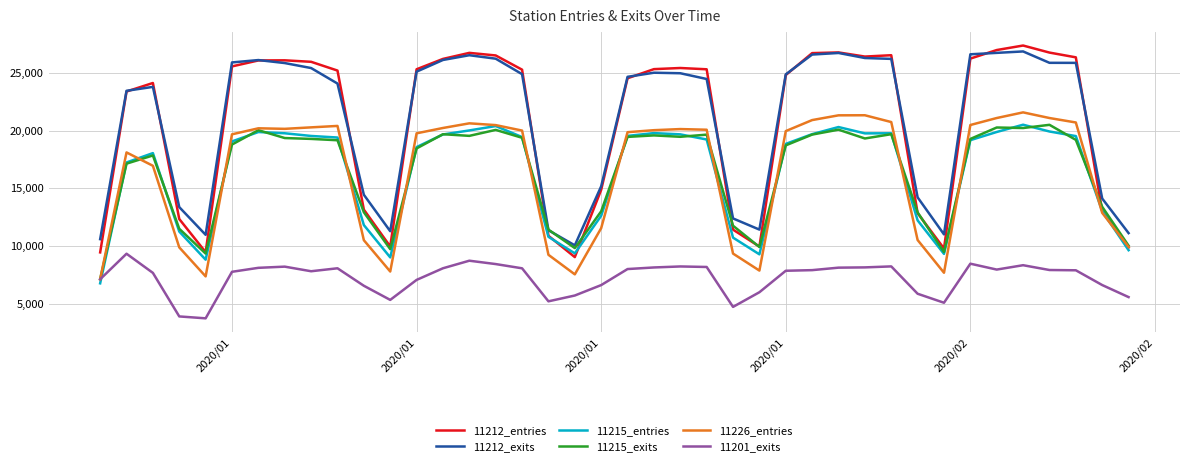

What is the sum of all 11212_exits values?

836416